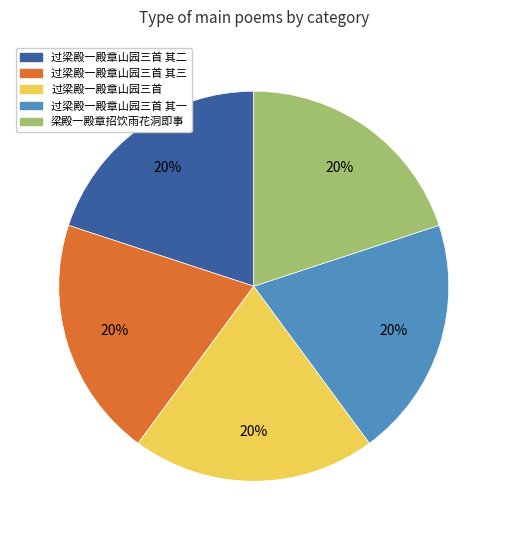

Is there any slice that represents more than half of the pie?

No